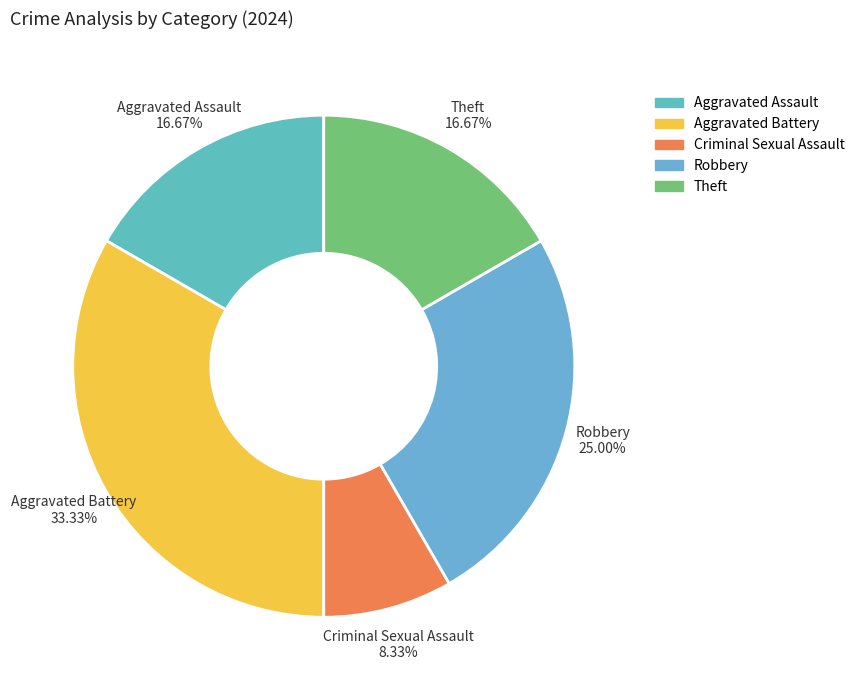

What is the largest slice in the pie chart?

Aggravated Battery